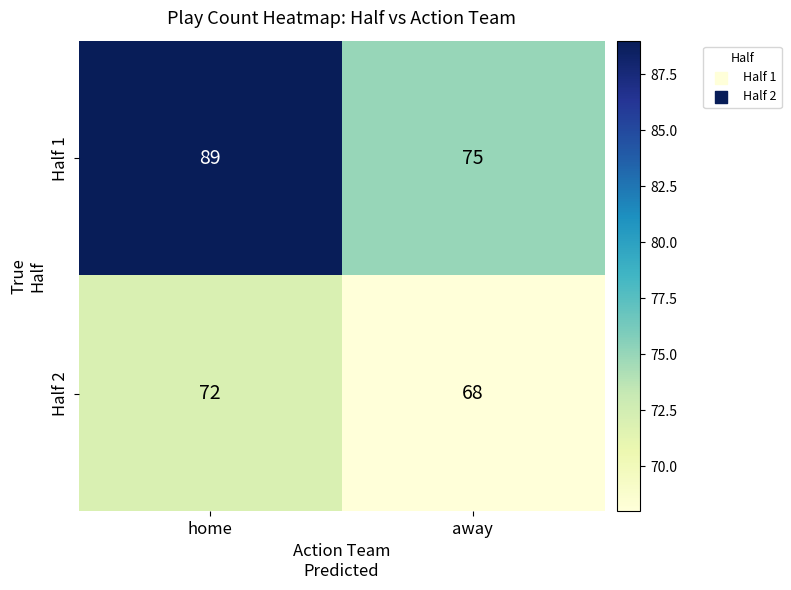

The value of Half 1 at away is 102. True or false?

False